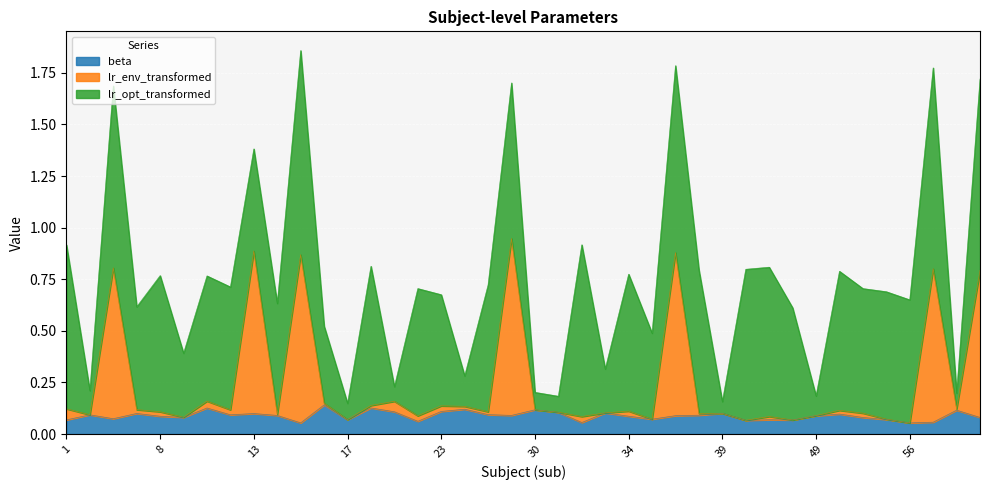

The value of beta at 49 is 0.0. True or false?

False